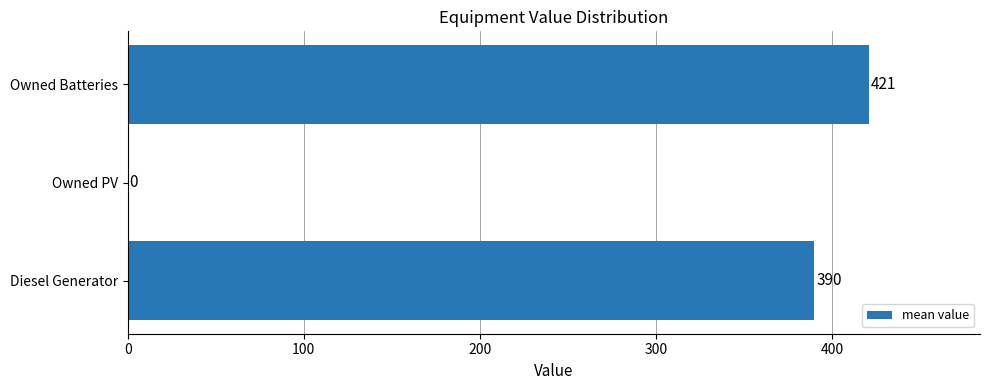

What is the sum of the values at Diesel Generator and Owned Batteries?

811